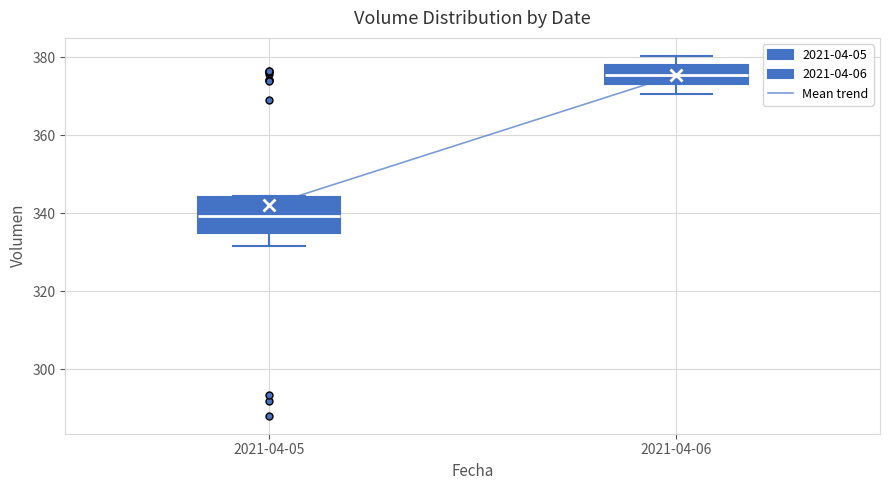

Reading left to right, read every box against the y-axis: the position of its median line, the range the box covers, and the ends of its whiskers. The values are not printed on the chart, so give them approximately, as read against the axis.

2021-04-05: median 340, box 334 to 344, whiskers 332 to 344
2021-04-06: median 376, box 374 to 378, whiskers 370 to 380